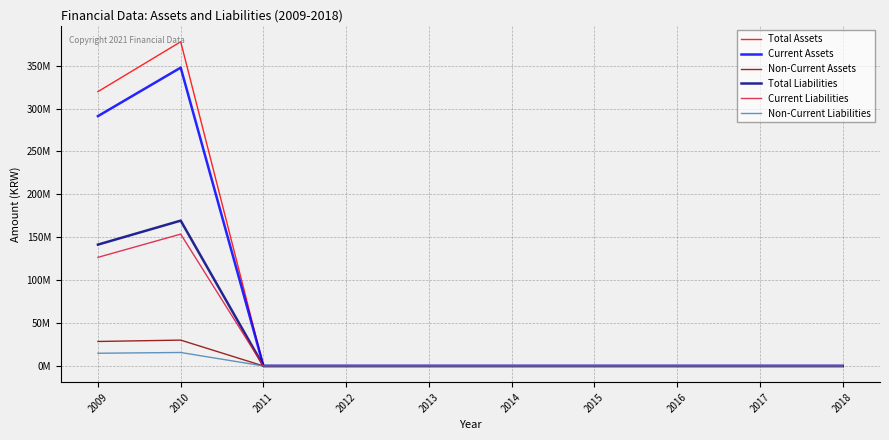

At how many categories does at least one series exceed 311397048?

2